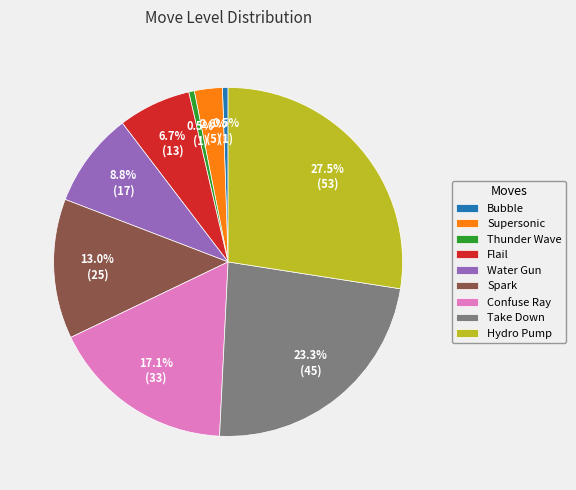

How many segments does this pie chart have?

9